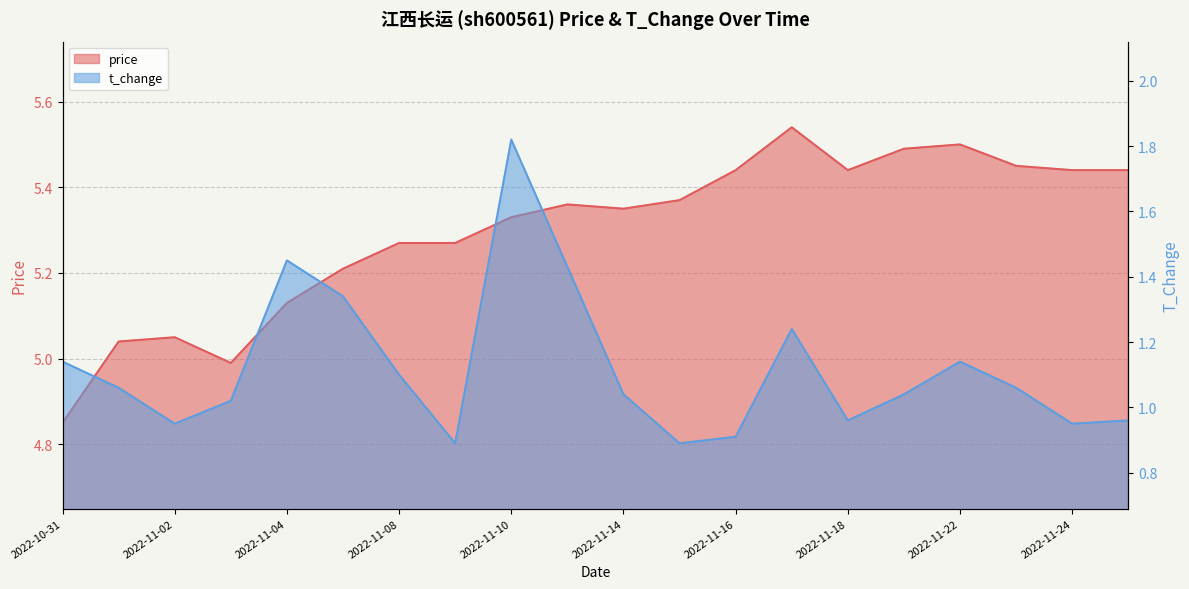

In price, how many points are higher than both neighbors (excluding endpoints)?

4